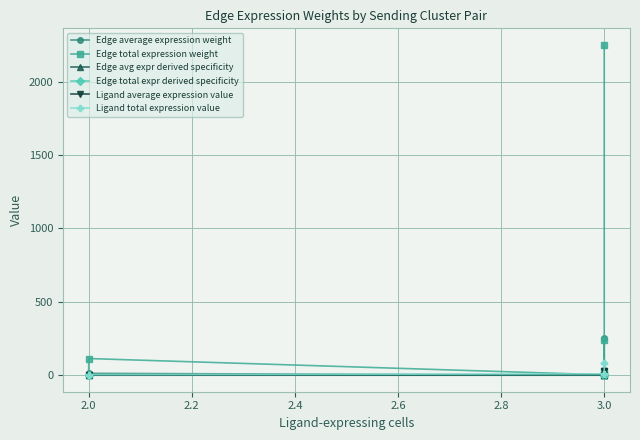

The Edge total expr derived specificity series shows 0.1 at 2.0. True or false?

False